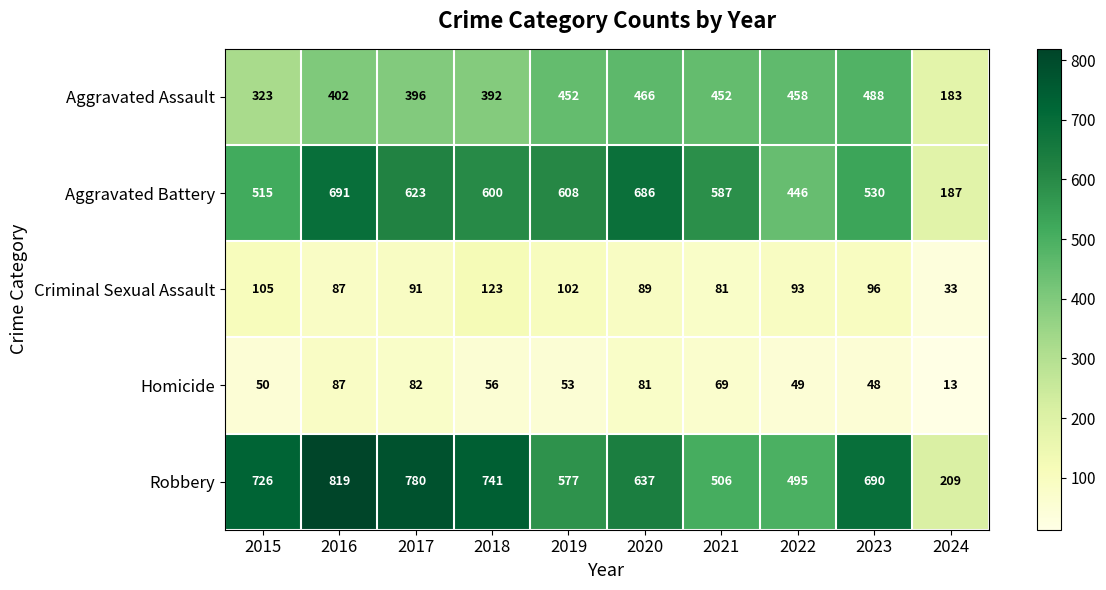

How many categories are shown in the chart?

10